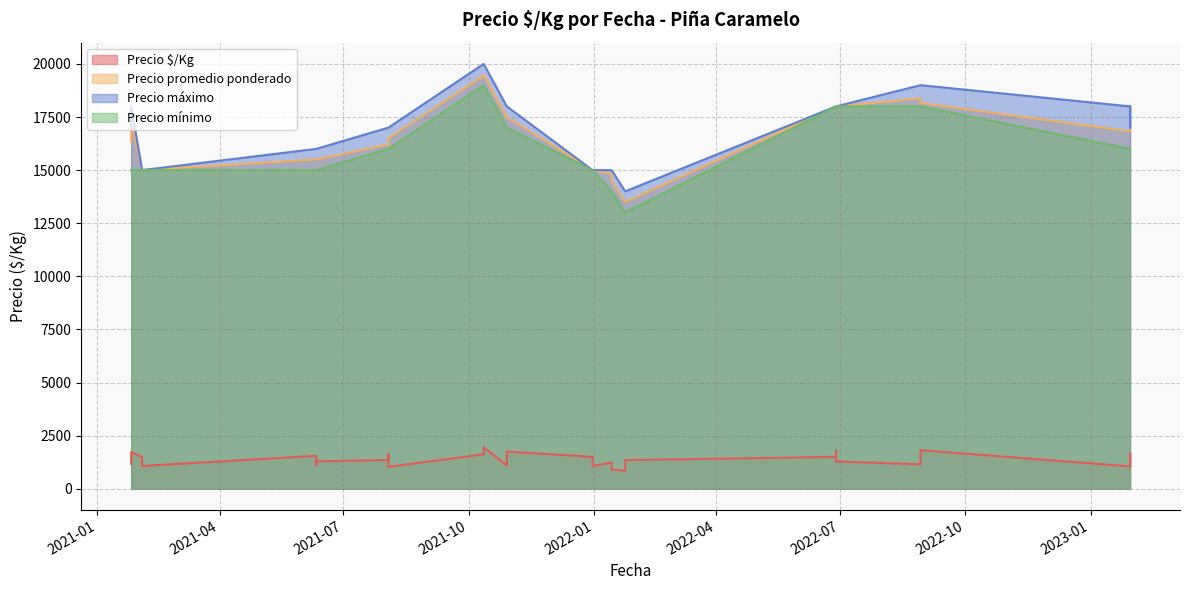

At which label does Precio promedio ponderado reach its minimum?

2022-01-24